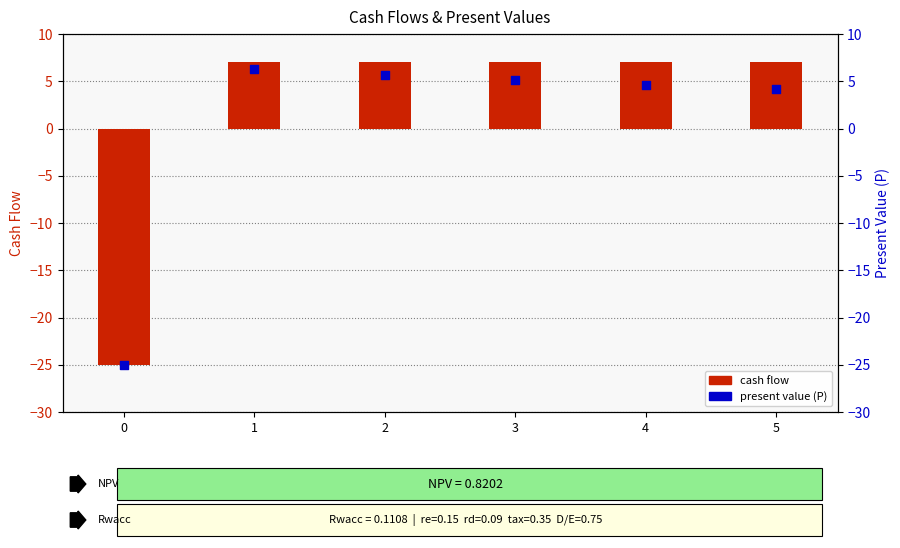

Which series contains the lowest Y value?

cash flow